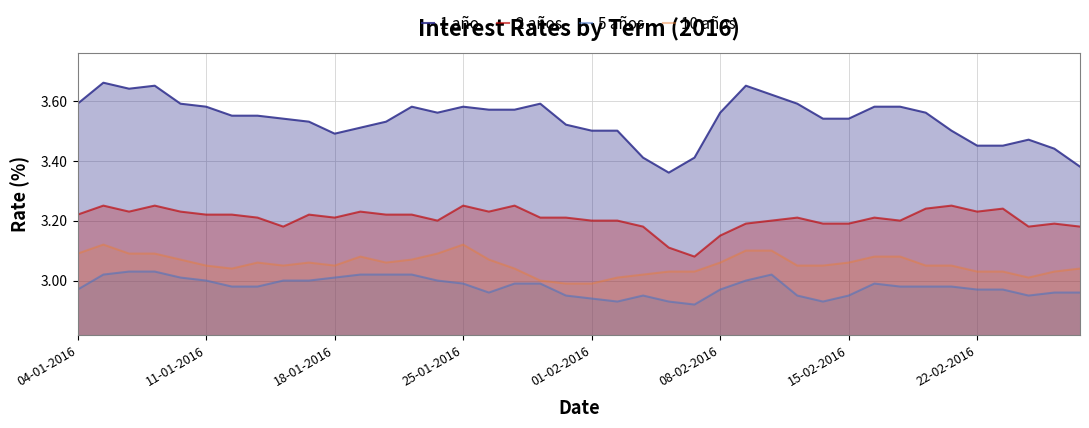

True or false: 10 años and 2 años intersect in this chart.

False